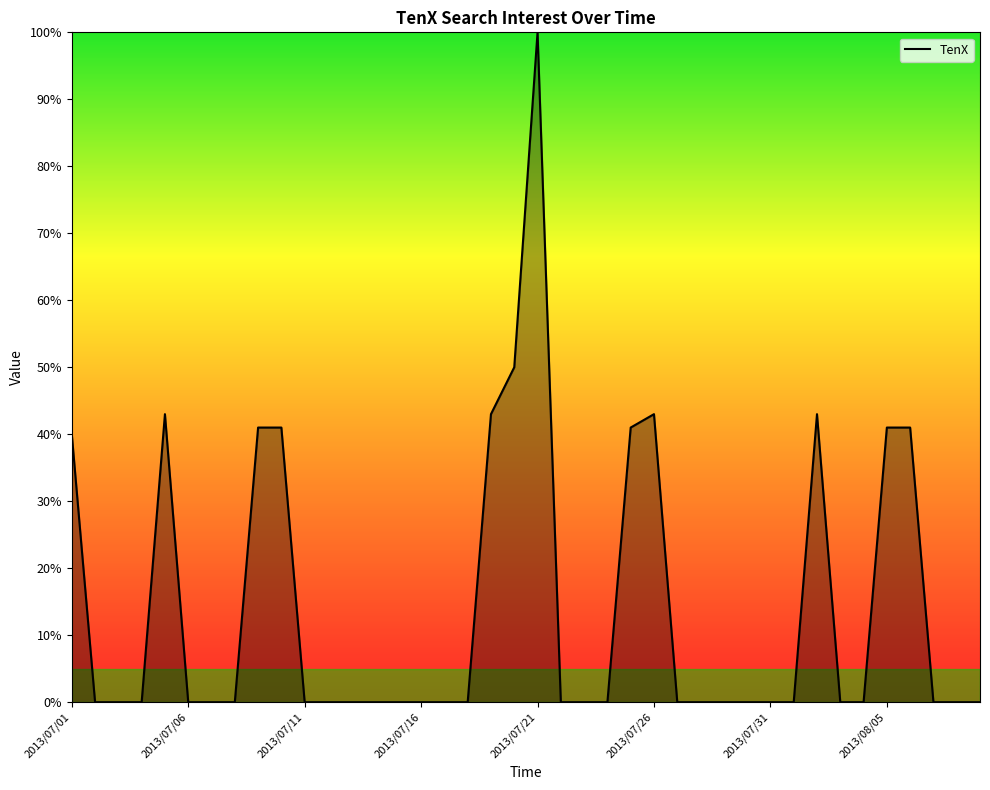

What is the difference between the maximum and minimum values?

100